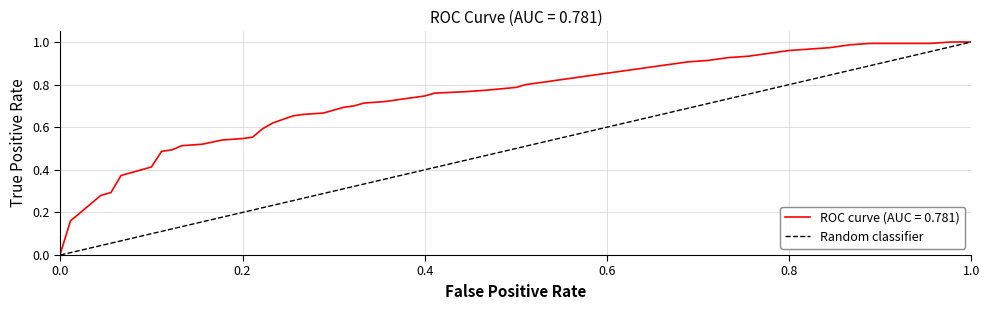

The value of ROC curve (AUC = 0.781) at 1.0 is 1.0. True or false?

True